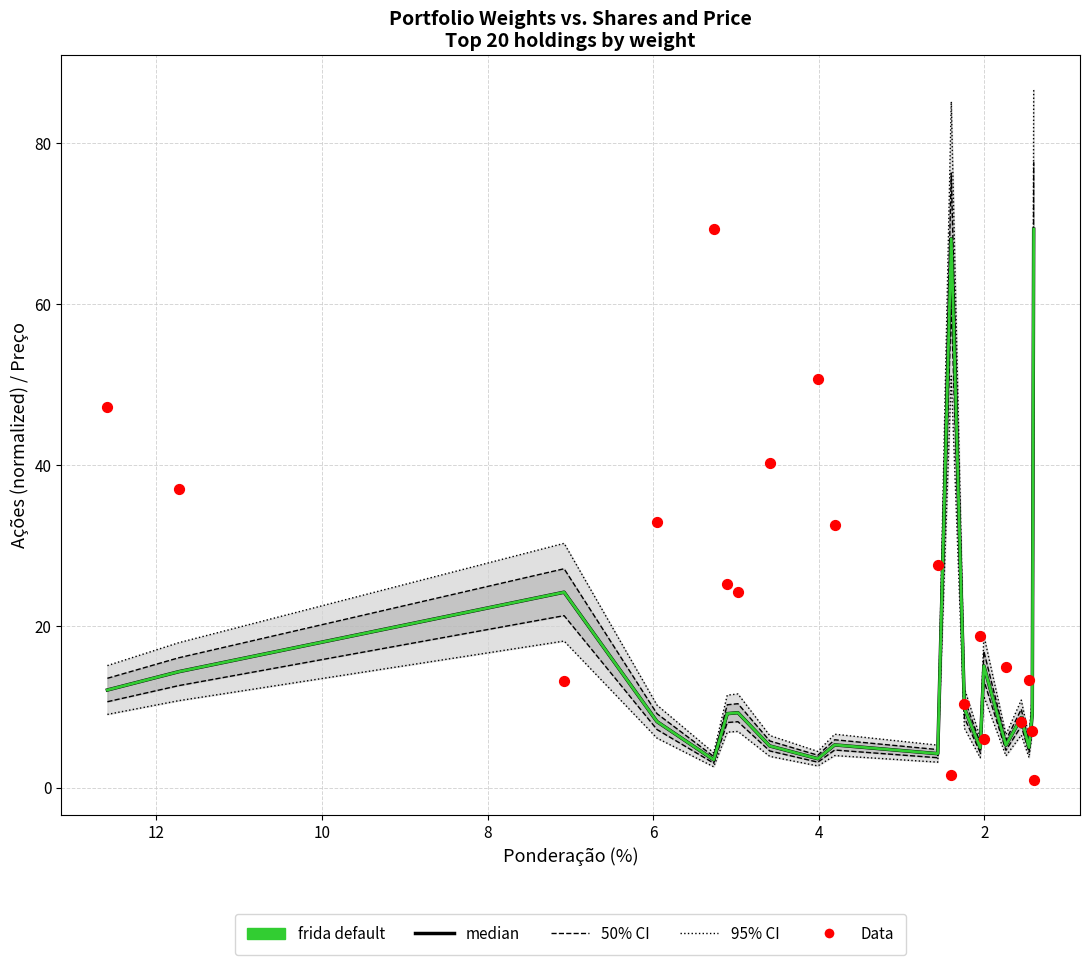

Which series has the largest total across all categories?

Data